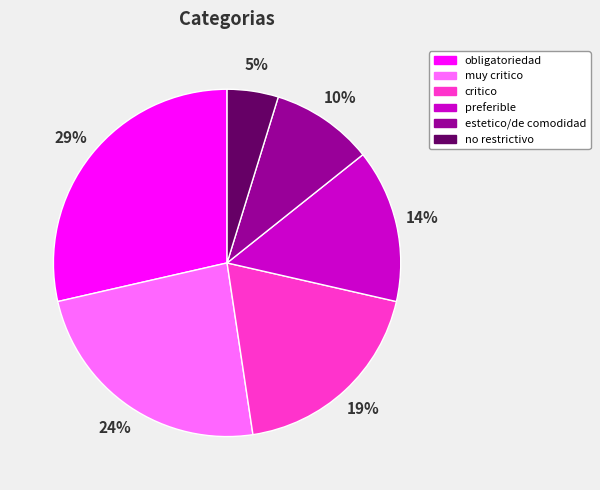

To the nearest percent, what is the average slice percentage?

17%